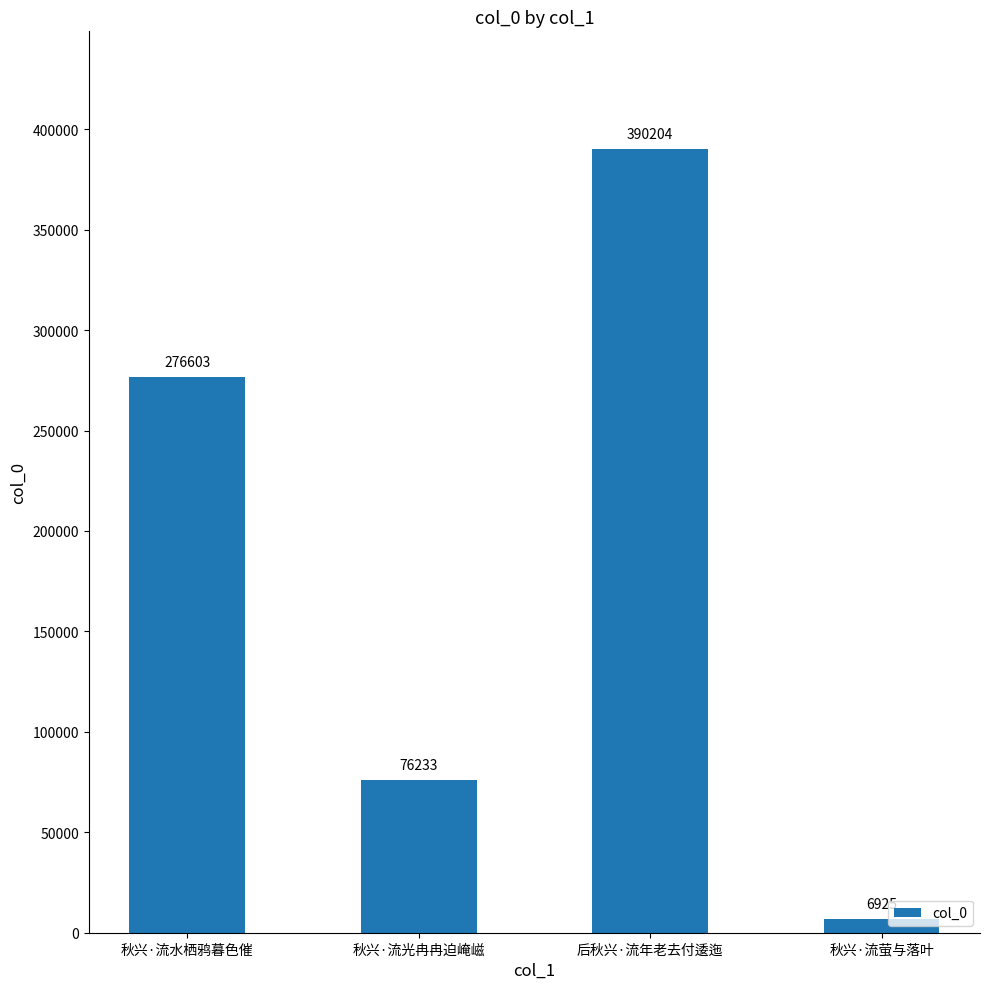

Which has a higher value, 后秋兴·流年老去付逶迤 or 秋兴·流萤与落叶?

后秋兴·流年老去付逶迤